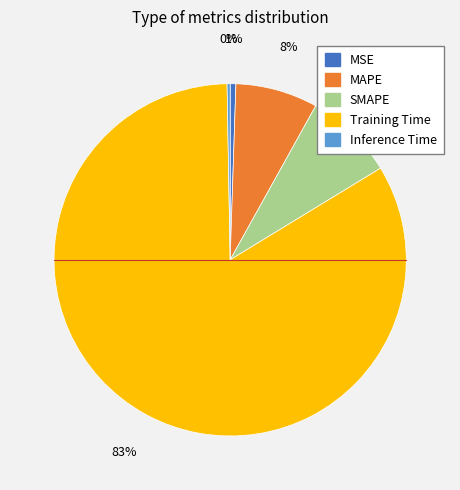

To the nearest percent, what is the average slice percentage?

20%